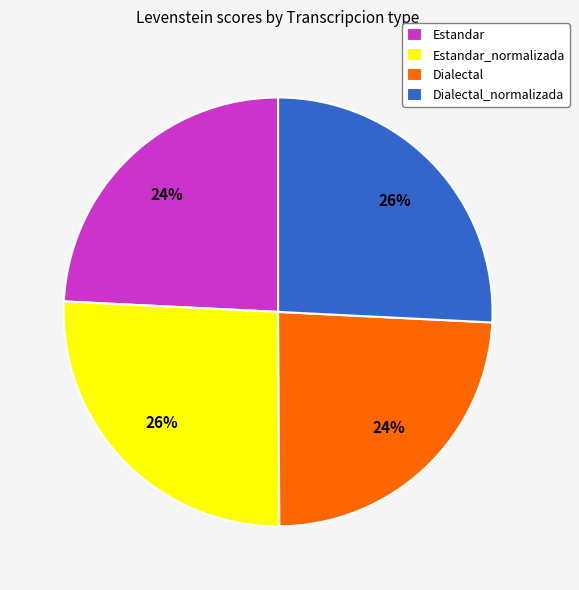

Does Estandar_normalizada represent more than half of the total?

No